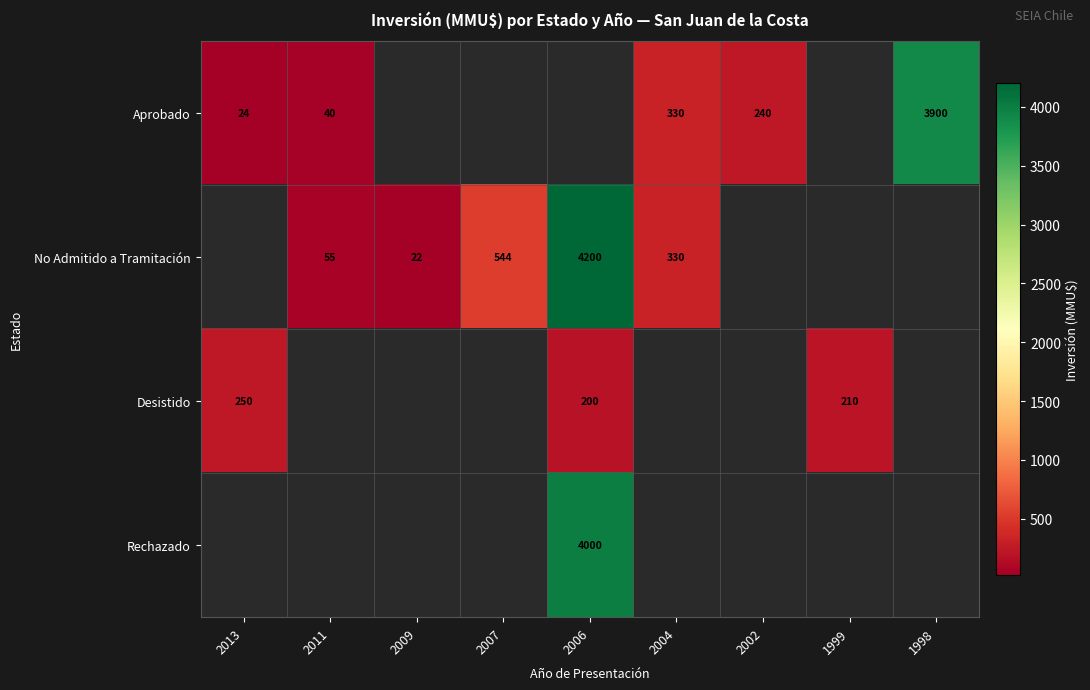

The value of Aprobado at 1998 is 2144. True or false?

False